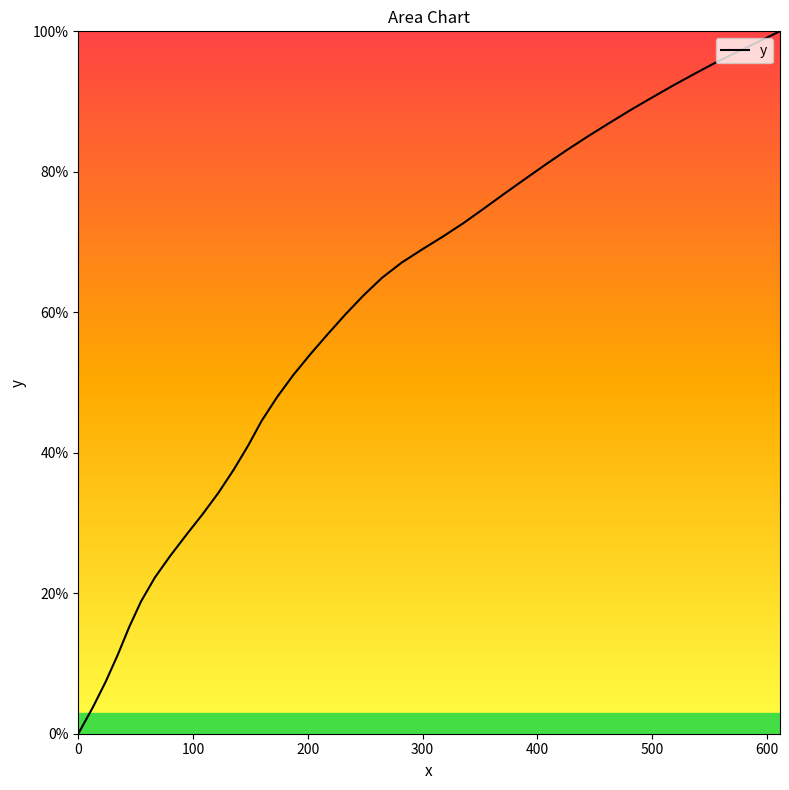

How many categories are shown in the chart?

40